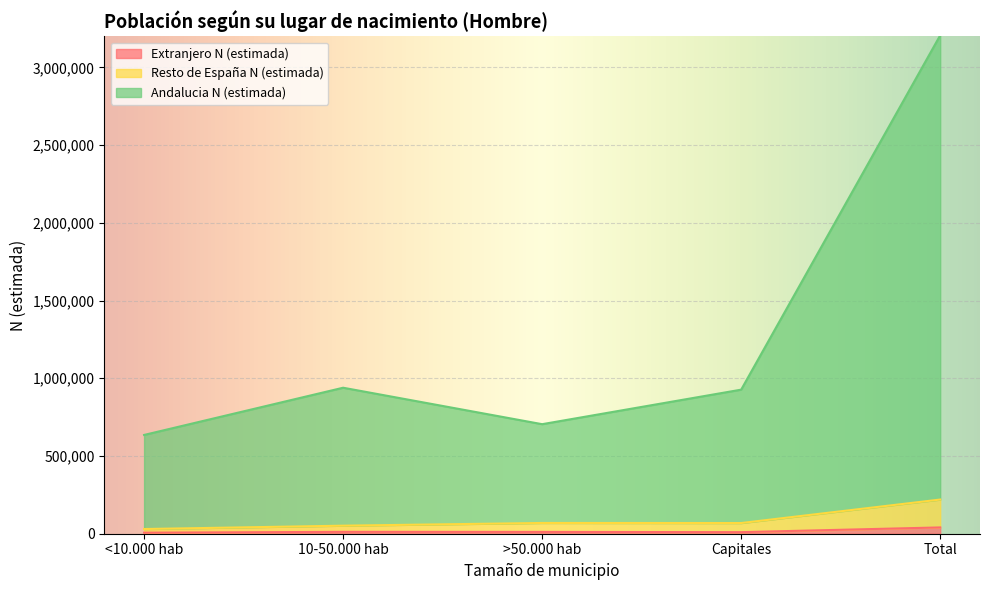

Reading left to right, what are all the values shown in this chart?

Extranjero N (estimada): 6610	12065	11717	10109	40502
Resto de España N (estimada): 30208	51741	69203	68751	219905
Andalucia N (estimada): 635440	939222	704679	926831	3206176